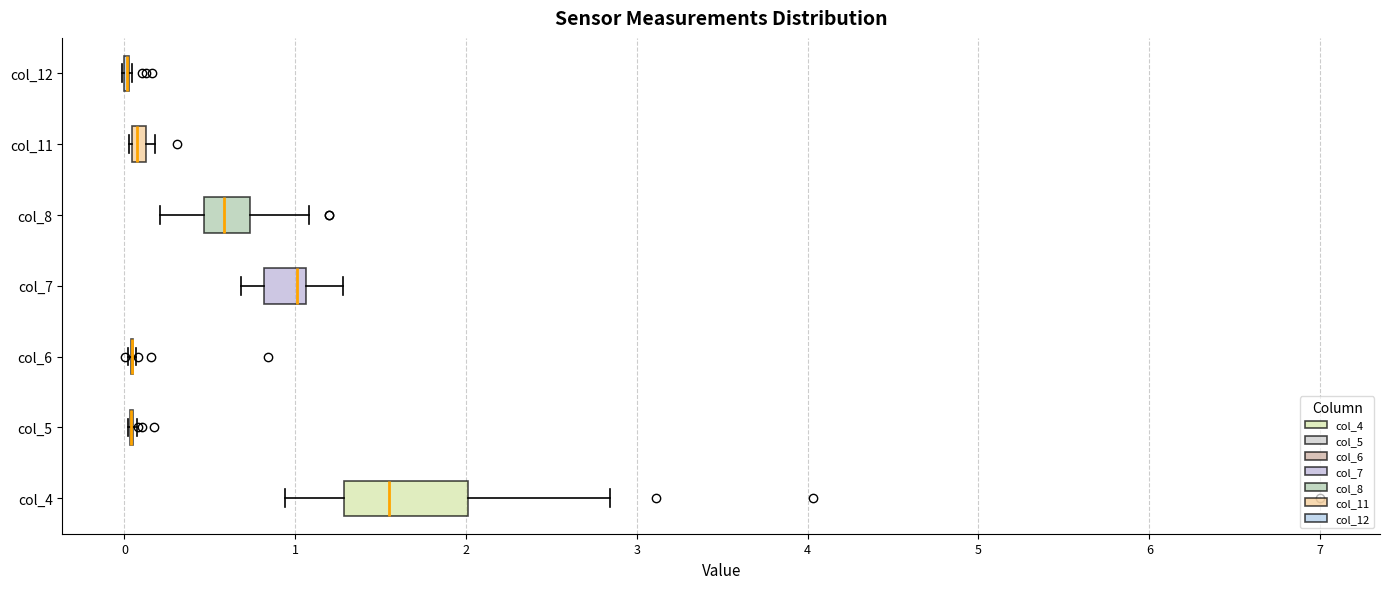

Where is the left edge of the box for col_11 on the x-axis? The values are not printed on the chart, so give them approximately, as read against the axis.

0.0